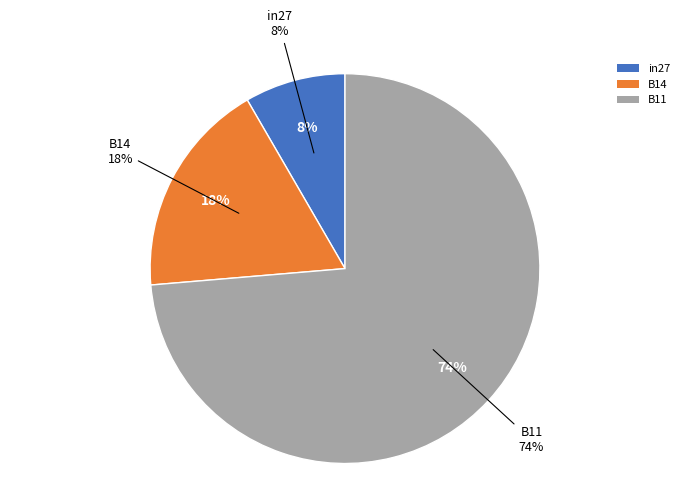

Is B14 the majority of the pie?

No